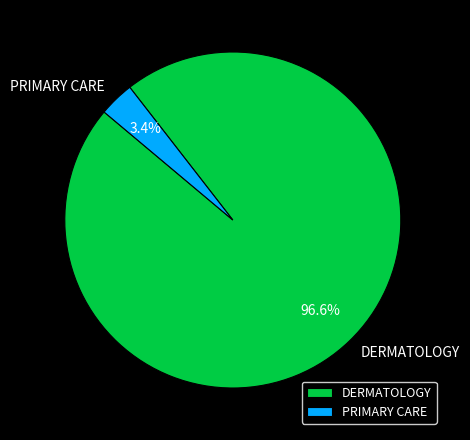

What is the smallest slice in the pie chart?

PRIMARY CARE